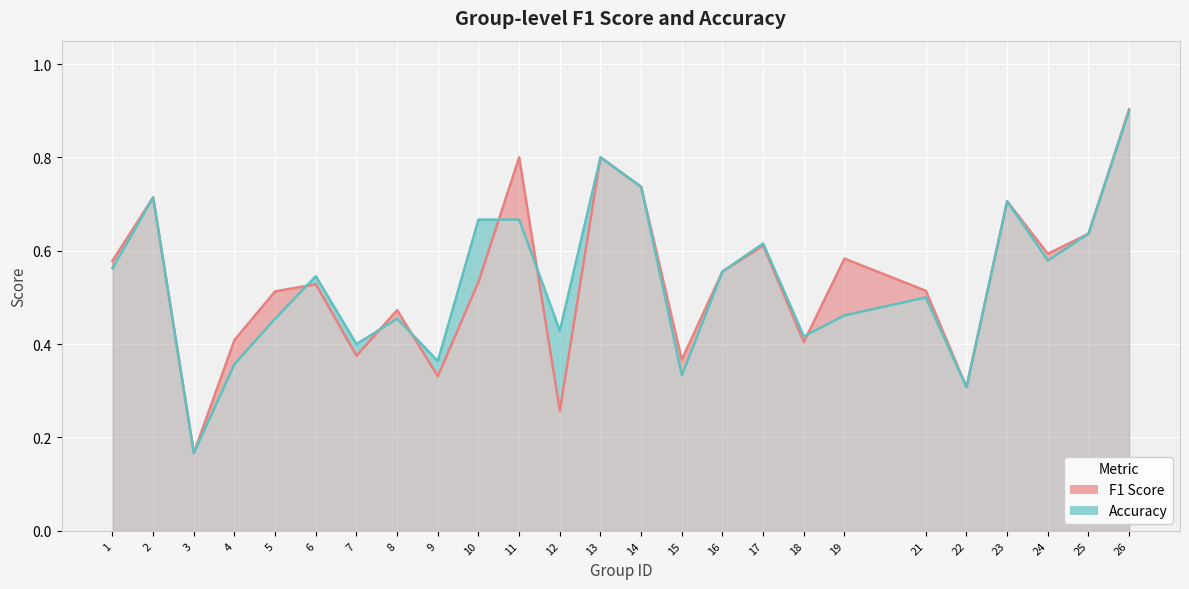

Which has a higher value, 13 or 19?

13